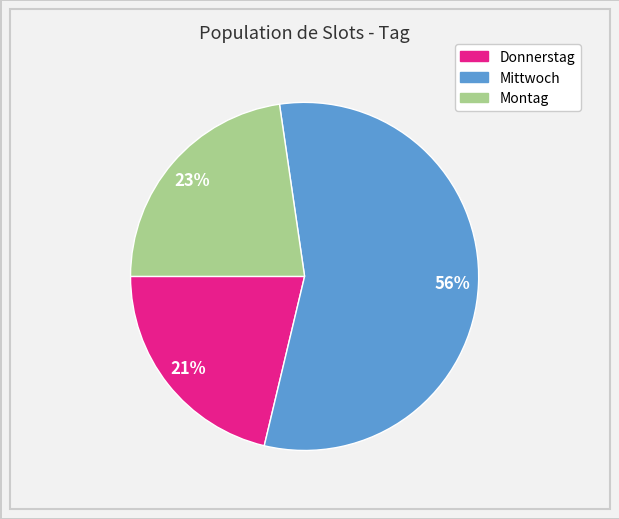

Rank the categories by value from highest to lowest.

Mittwoch, Montag, Donnerstag